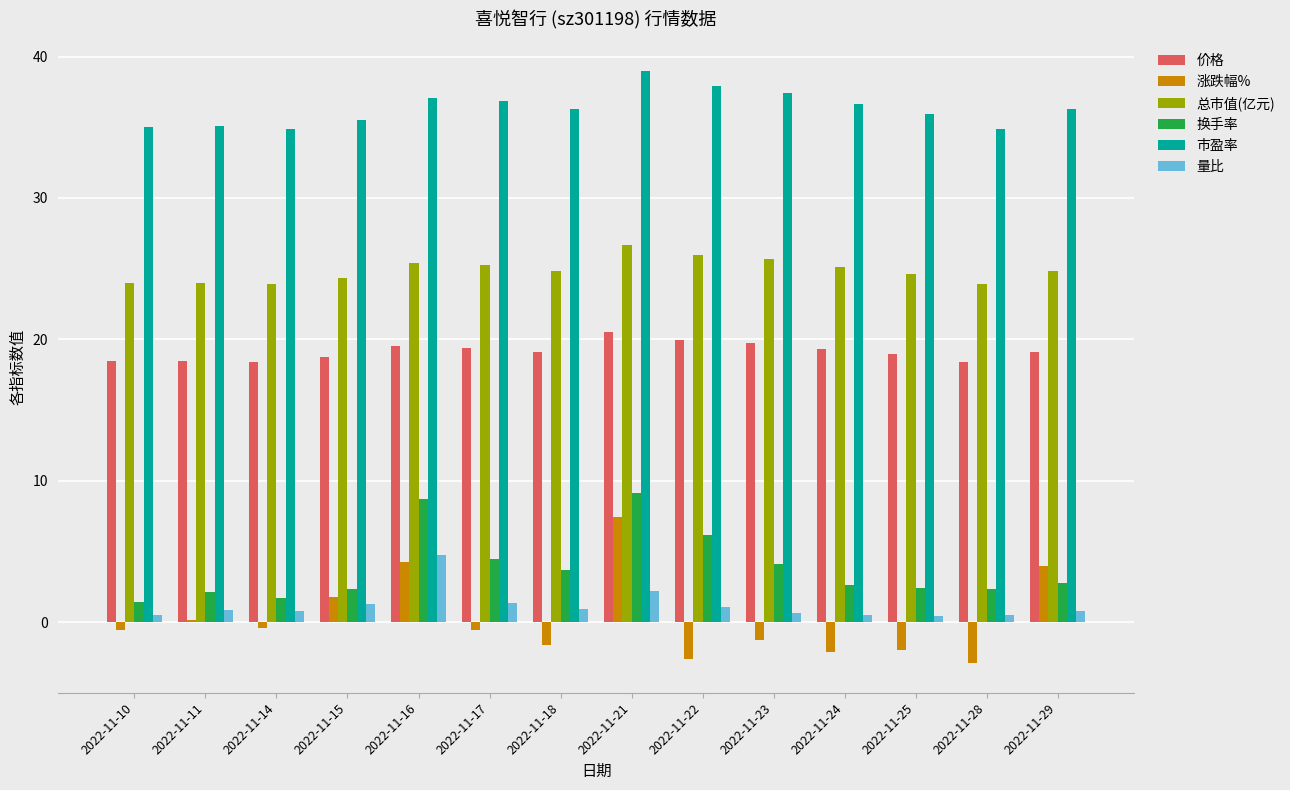

What is the greatest value displayed?

39.0